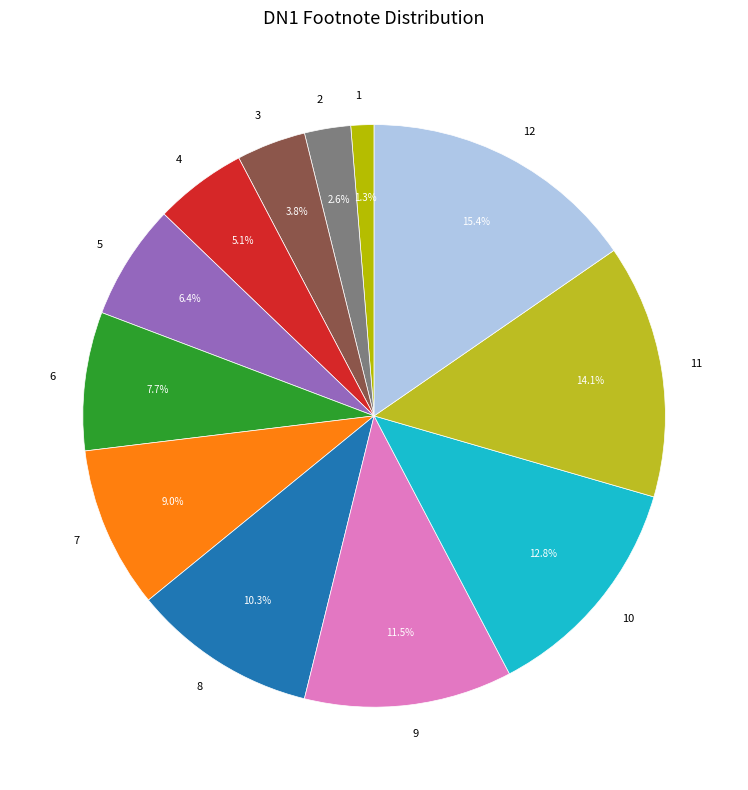

Which slice is the largest?

12